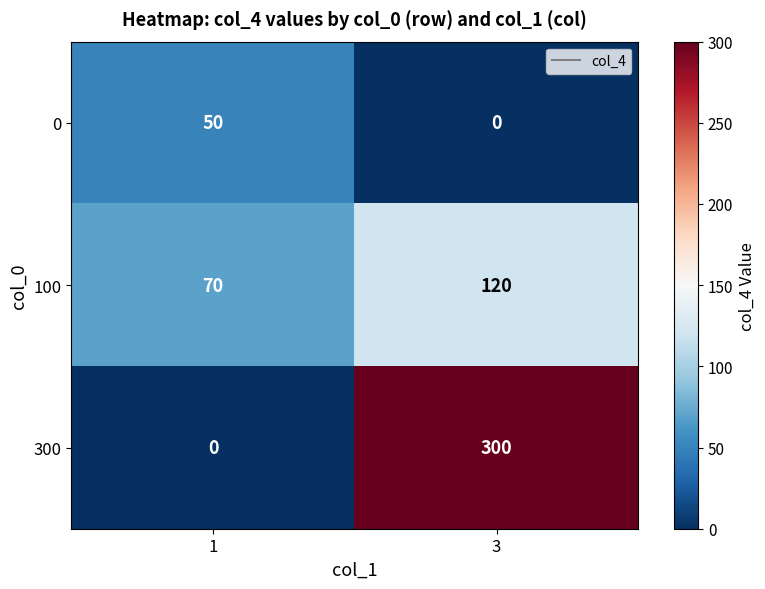

Reading right to left, list all the values displayed in this chart.

0: 0	50
100: 120	70
300: 300	0